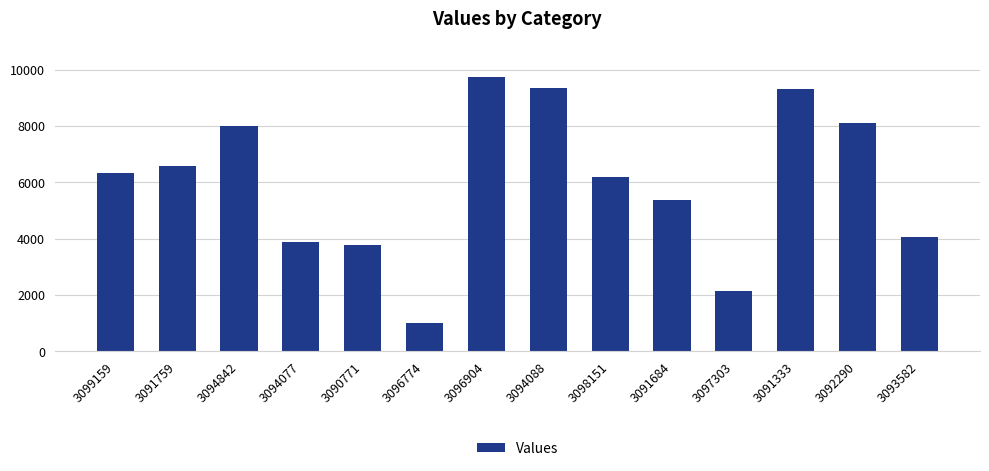

What is the sum of all values?

83853